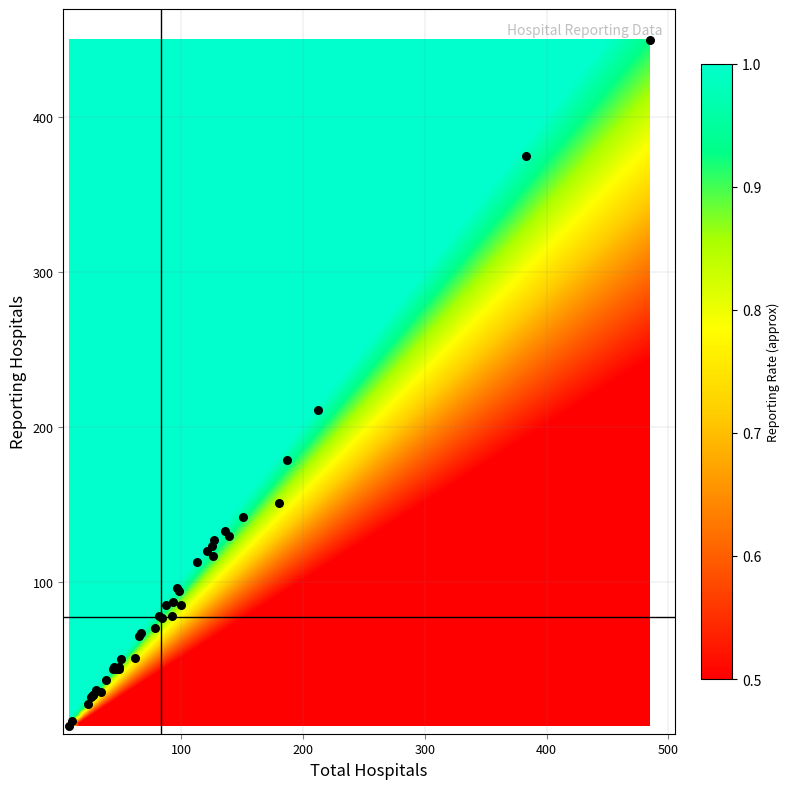

What Y value in the scatter plot is closest to 228?

211